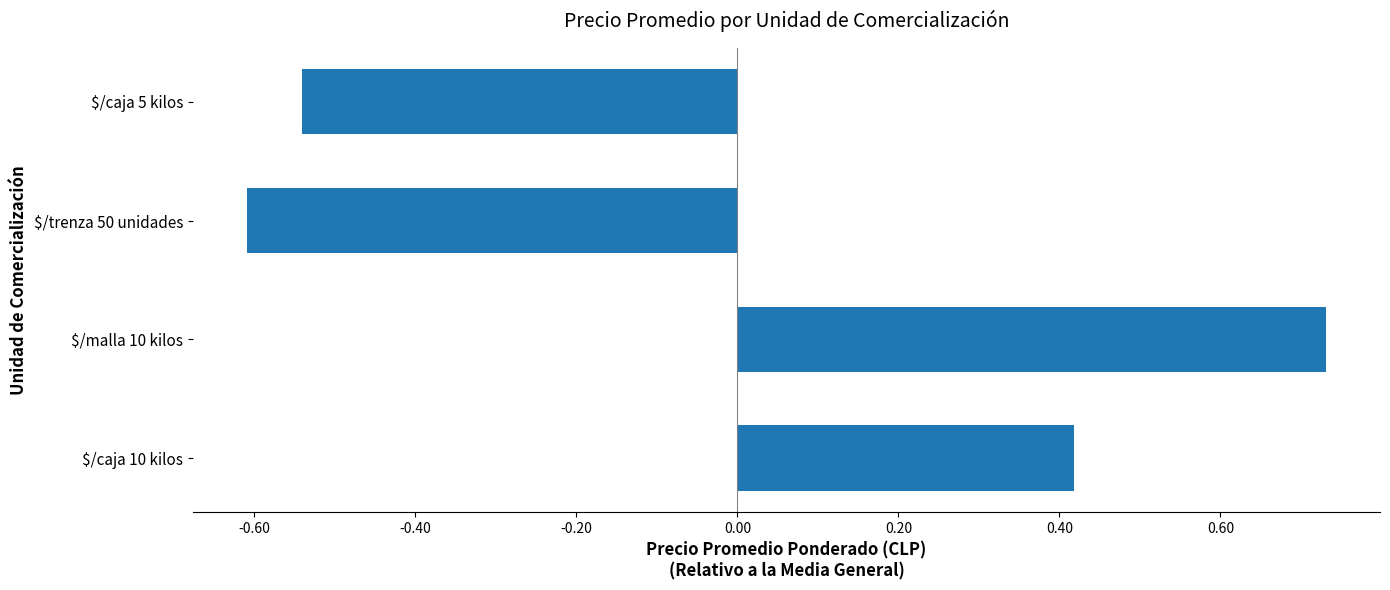

How many values are above zero?

2